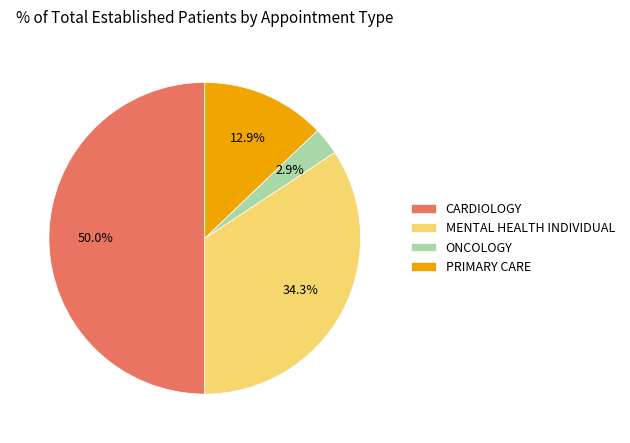

Rank the categories by value from highest to lowest.

CARDIOLOGY, MENTAL HEALTH INDIVIDUAL, PRIMARY CARE, ONCOLOGY